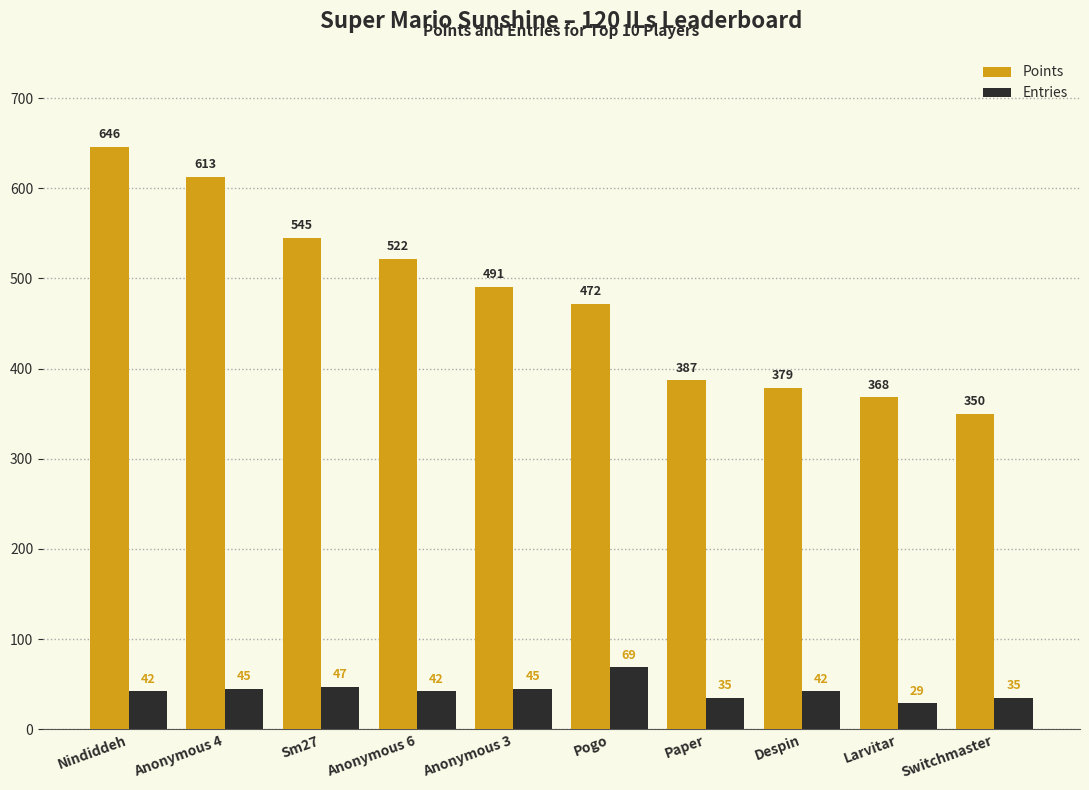

What is the total value across all series at Anonymous 3?

536